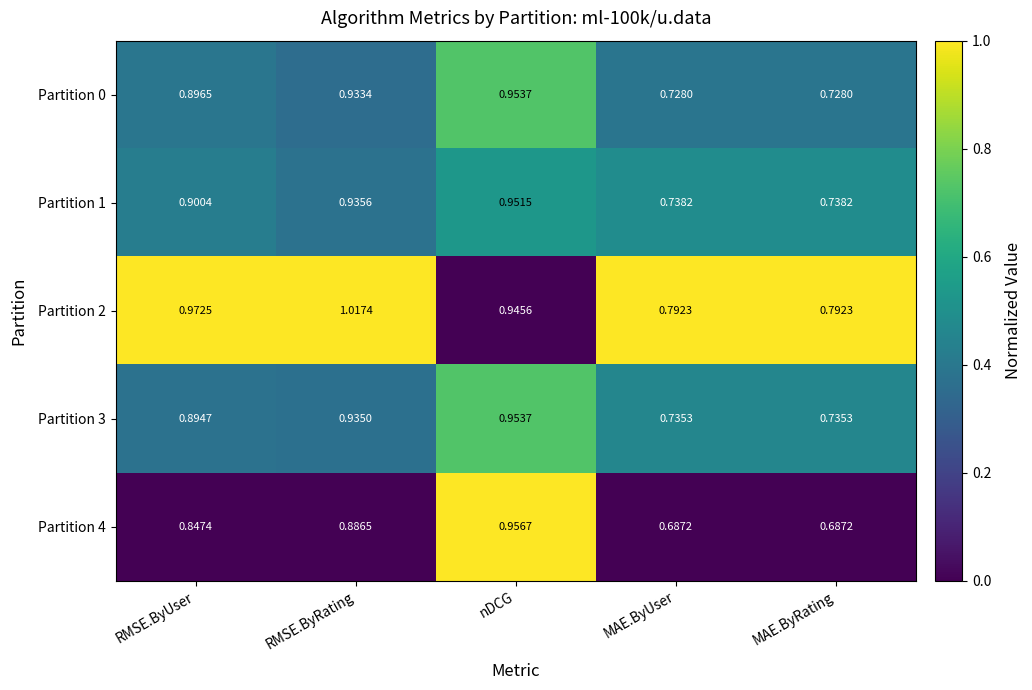

Is the value of Partition 2 at RMSE.ByUser greater than the value of Partition 0 at nDCG?

Yes